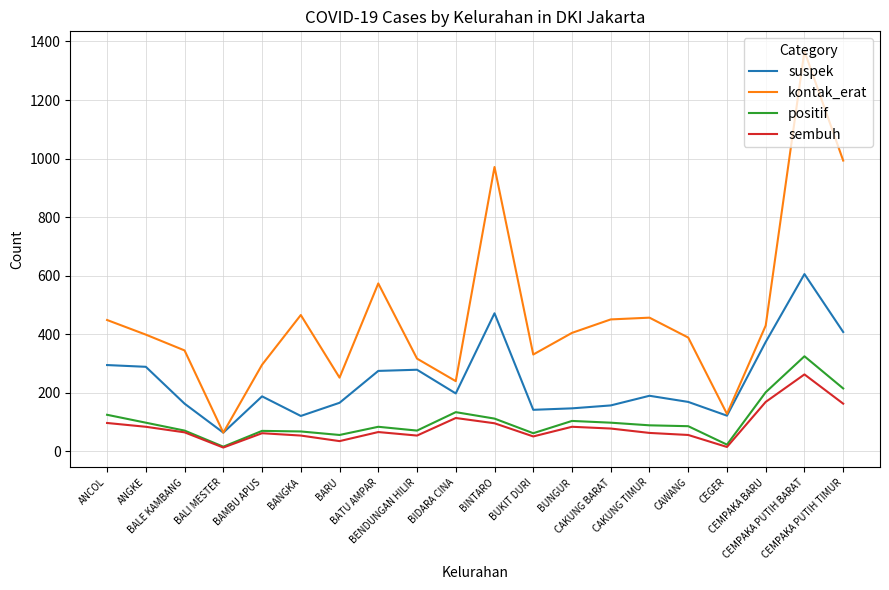

Where is the first local minimum for suspek?

BALI MESTER